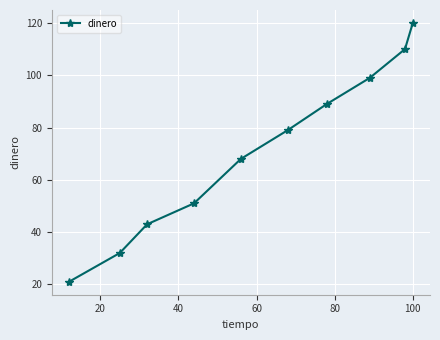

How many data points are less than 79?

5